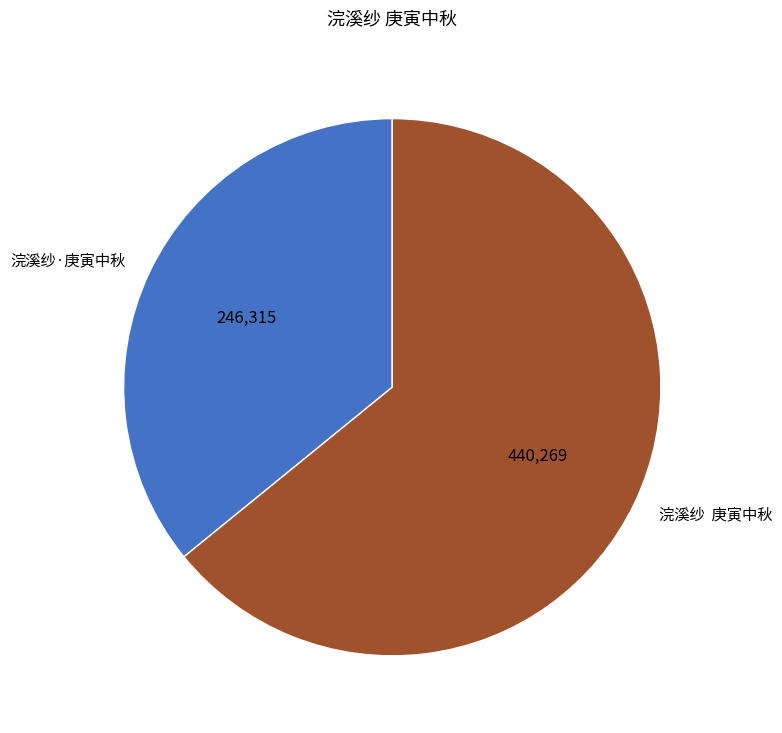

Approximately how many times larger is the value at 浣溪纱 庚寅中秋 compared to 浣溪纱·庚寅中秋?

1.8